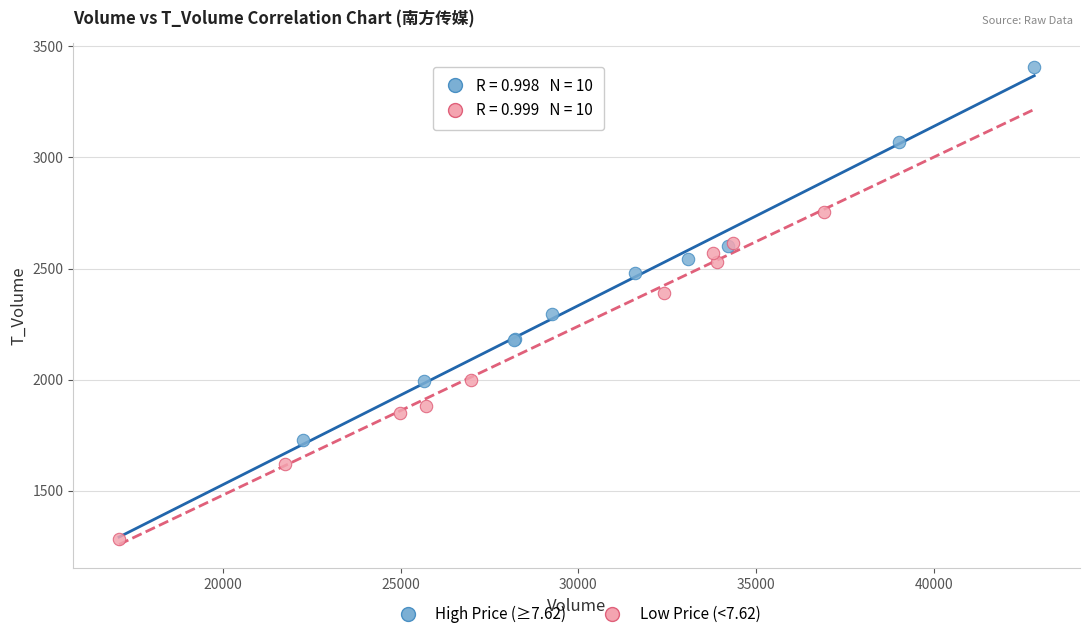

Which series contains the highest Y value?

High Price (≥7.62)